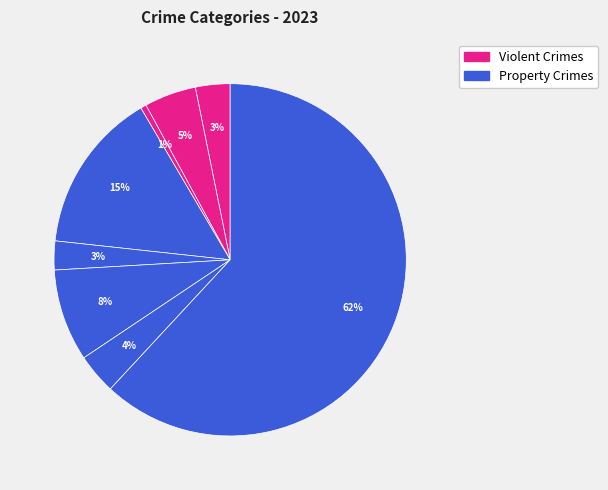

How many segments does this pie chart have?

8